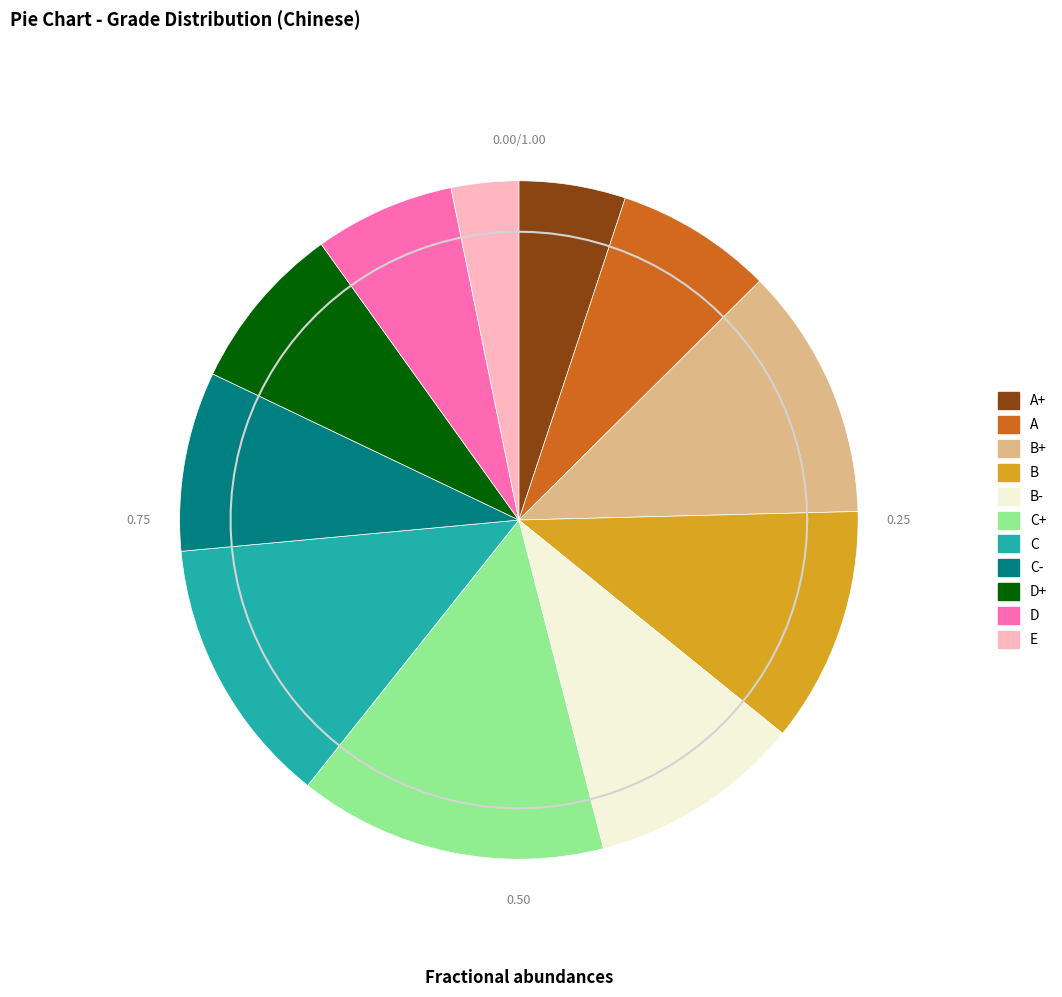

Does any single category account for the majority?

No